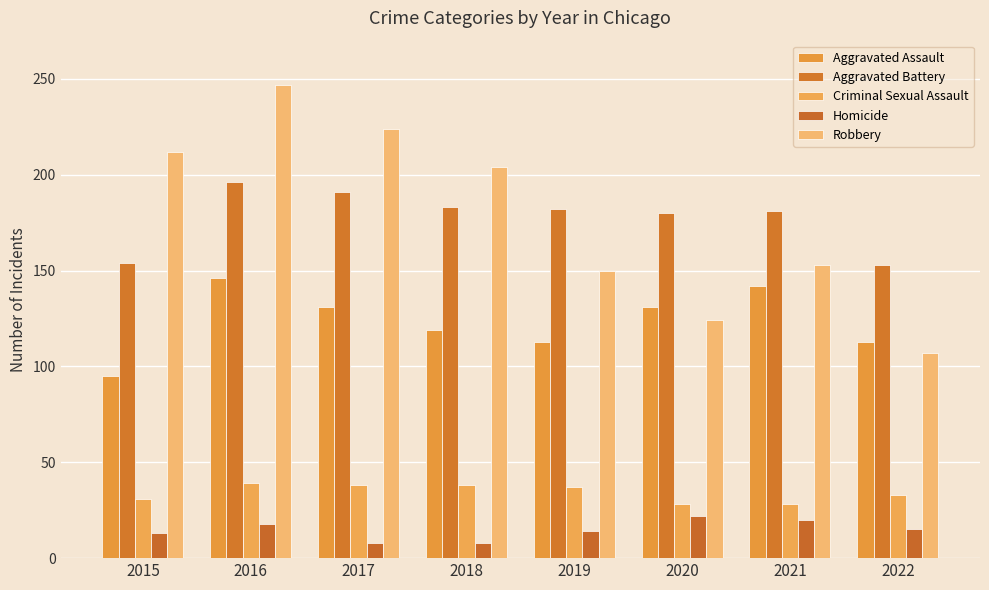

Does the chart contain any negative values?

No